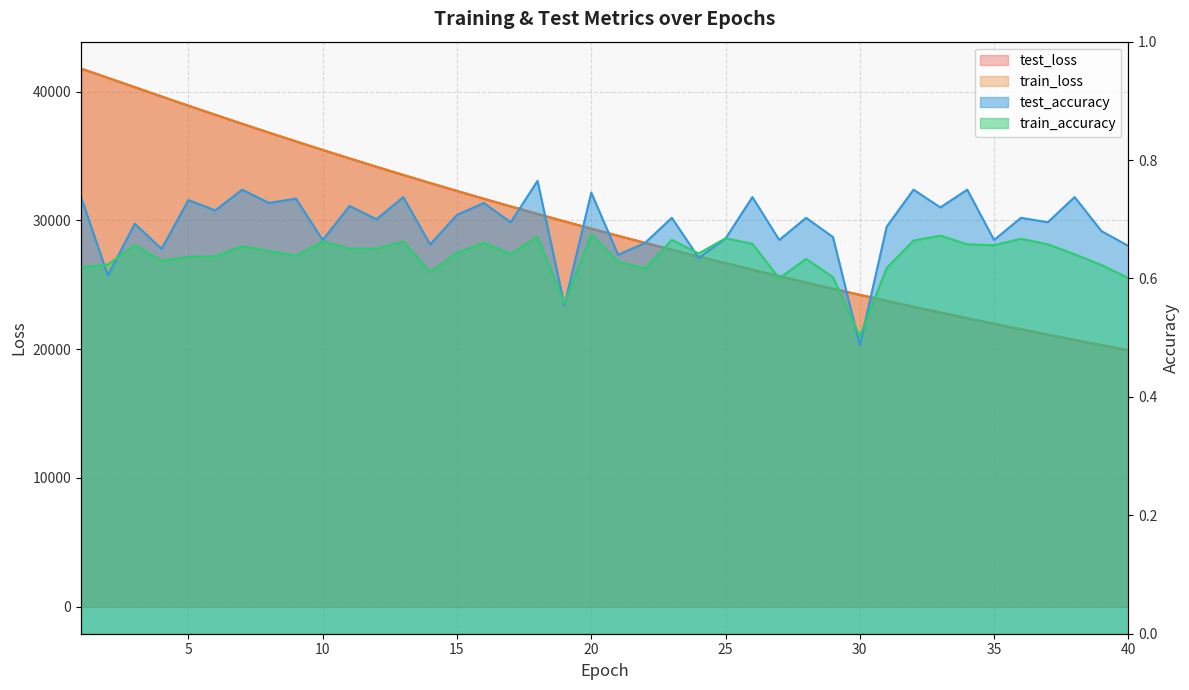

Is it true that test_loss equals 38900.5 at 5?

True